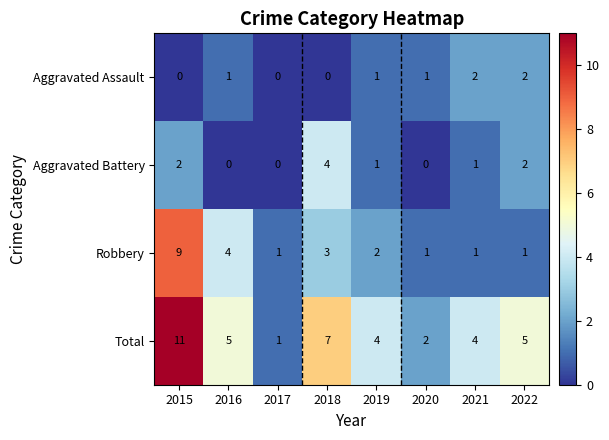

What is the sum of all Aggravated Battery values?

10